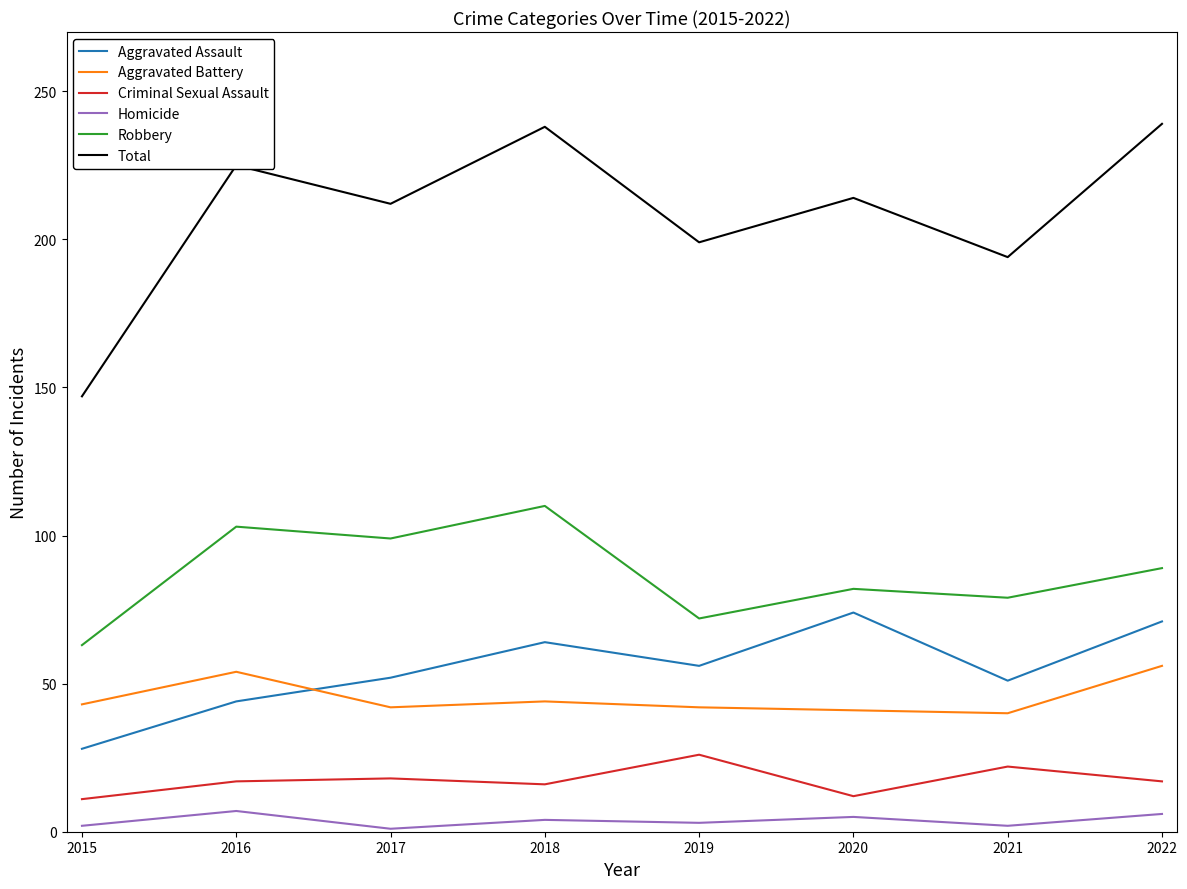

True or false: Robbery has a value of 173 at 2017.

False